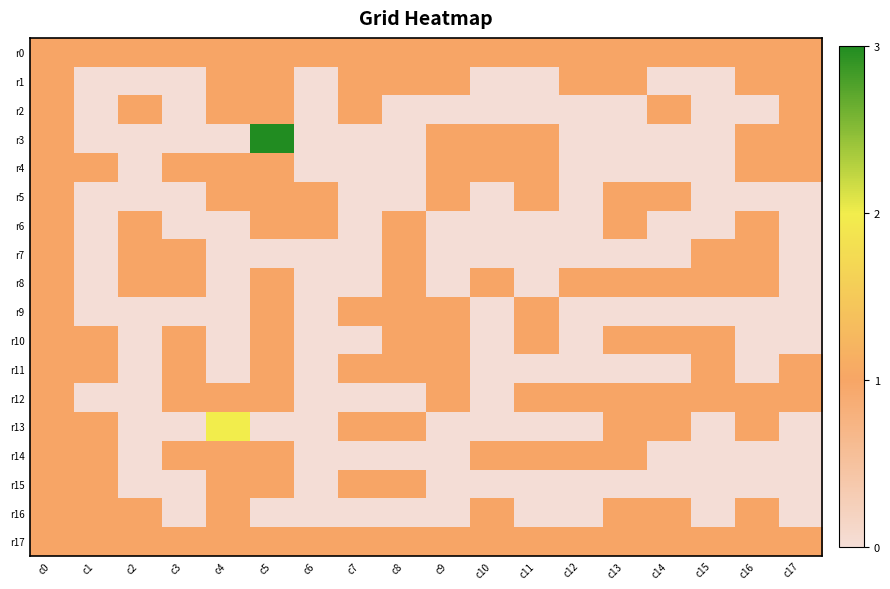

Which series changed the most between c8 and c17?

r2